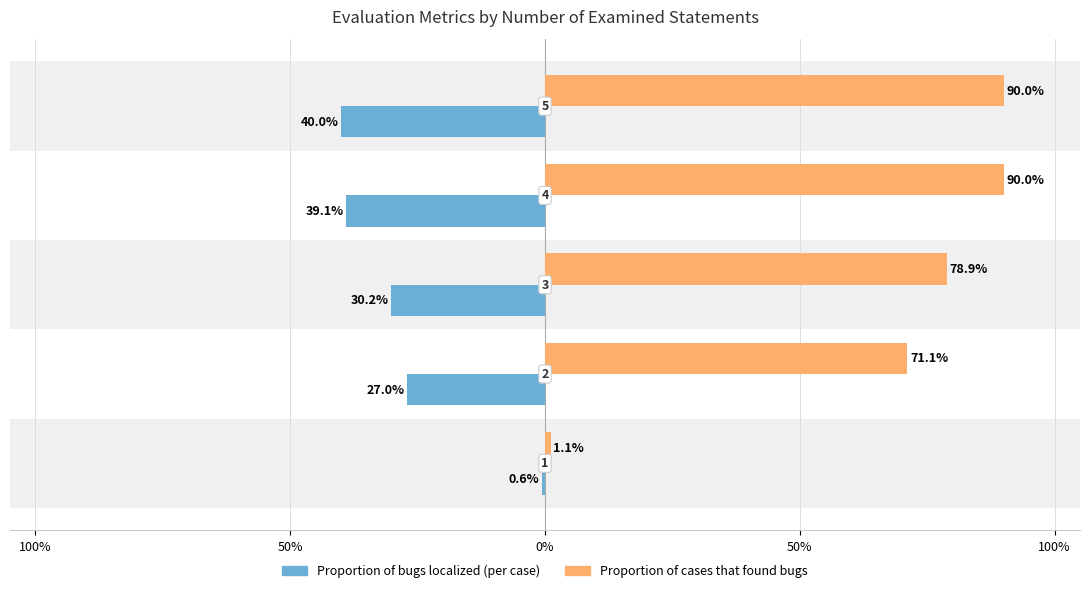

What are all the series names shown in the legend?

Proportion of bugs localized (per case), Proportion of cases that found bugs